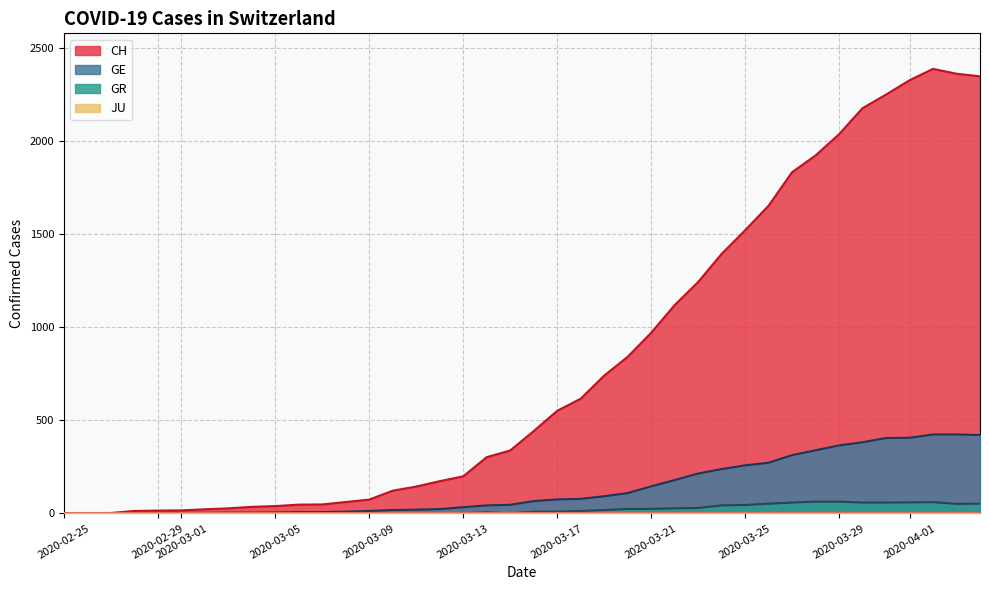

How many interior local valleys does the GR series have?

2